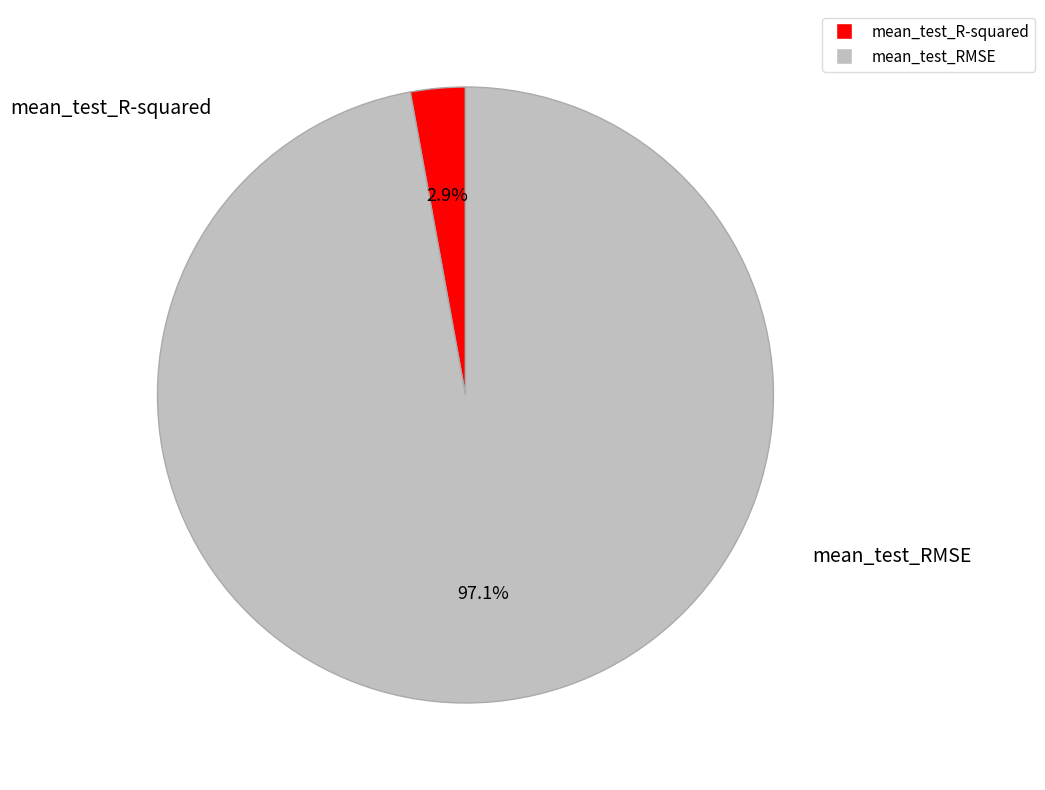

Between mean_test_R-squared and mean_test_RMSE, which is larger?

mean_test_RMSE